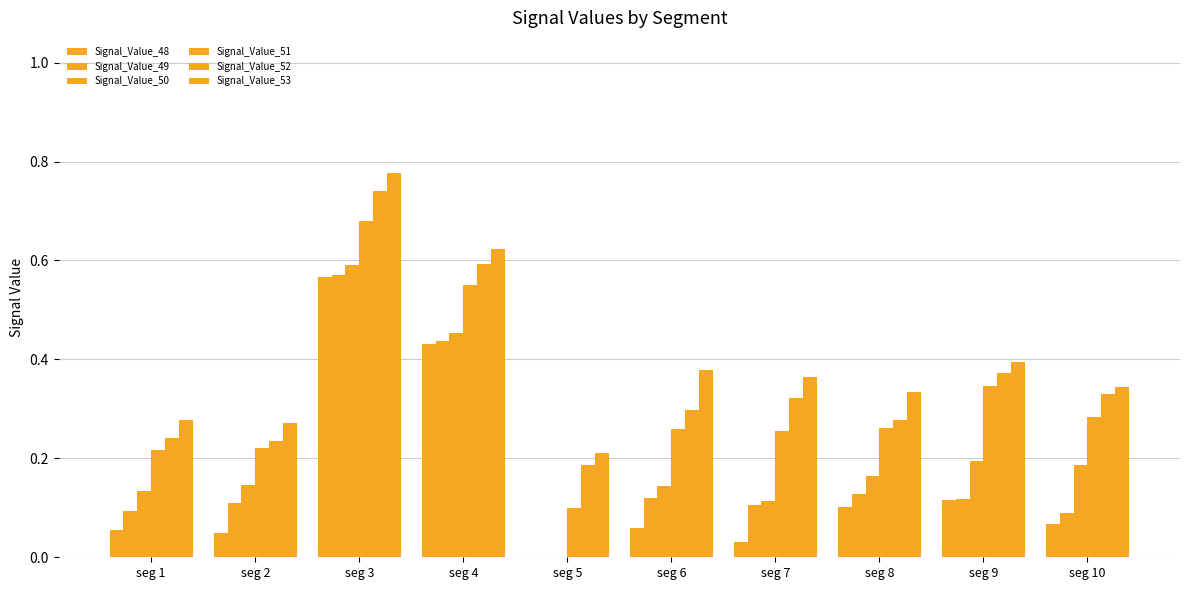

List the series in order of their peak value, highest first.

Signal_Value_53, Signal_Value_52, Signal_Value_51, Signal_Value_50, Signal_Value_49, Signal_Value_48